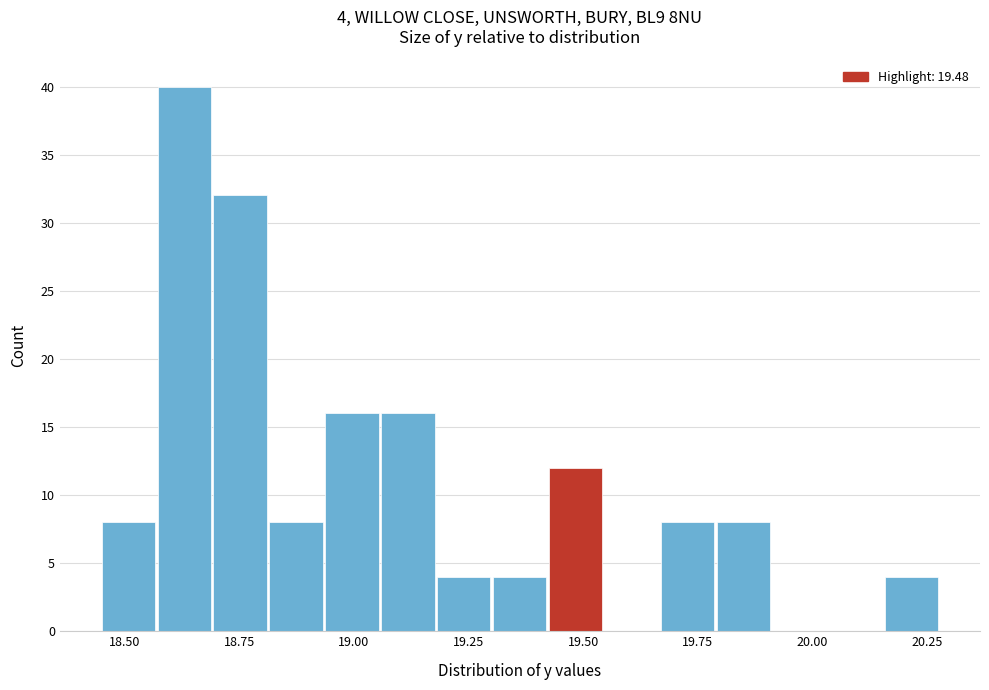

Read against the x-axis, roughly where is the centre of the tallest bar?

18.65